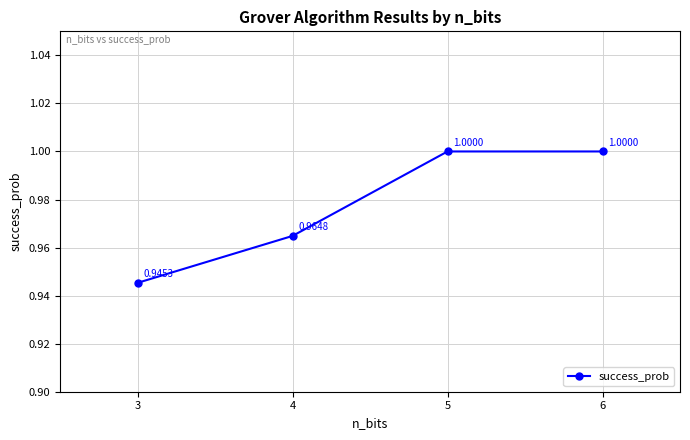

The value at 6 is 0.6. True or false?

False